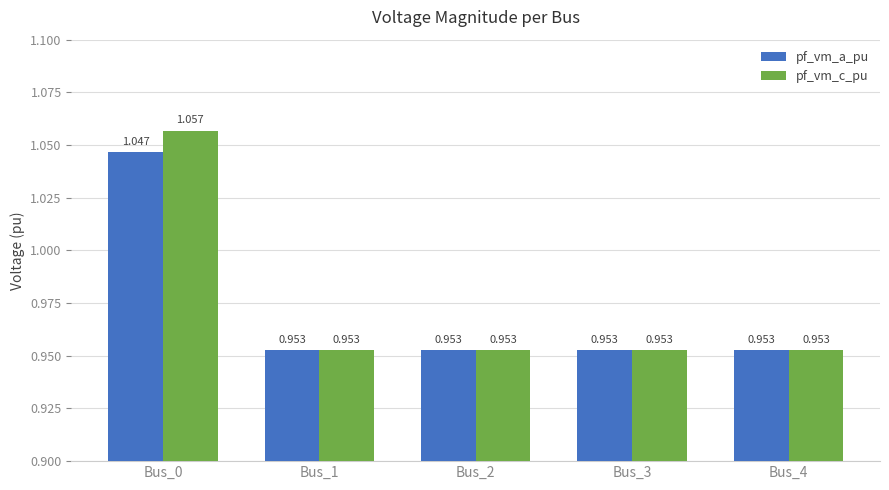

Rank the series at Bus_0 from highest to lowest value.

pf_vm_c_pu, pf_vm_a_pu